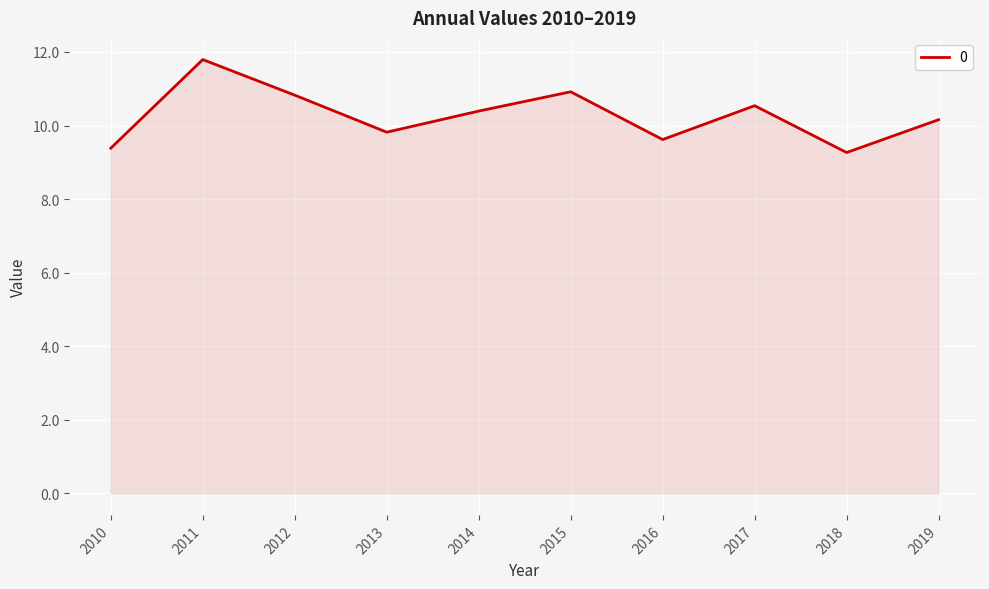

What is the difference between the maximum and minimum values?

2.5